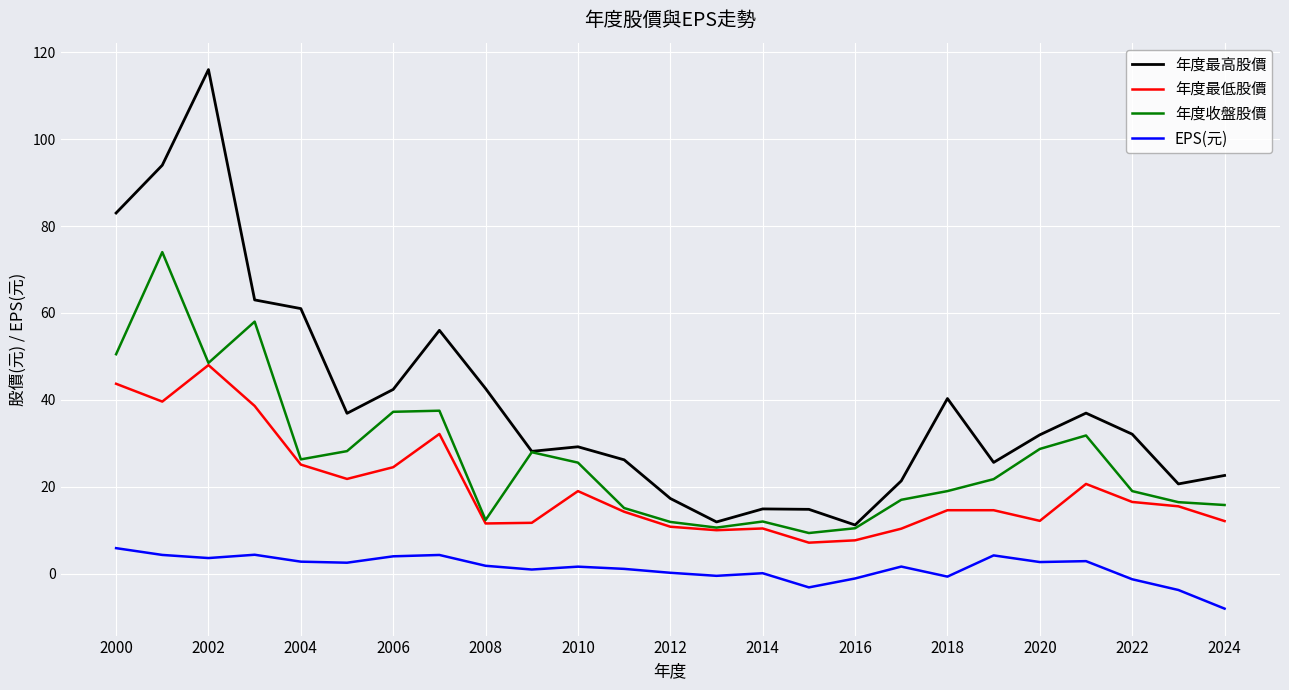

What is the maximum value shown in the chart?

116.0